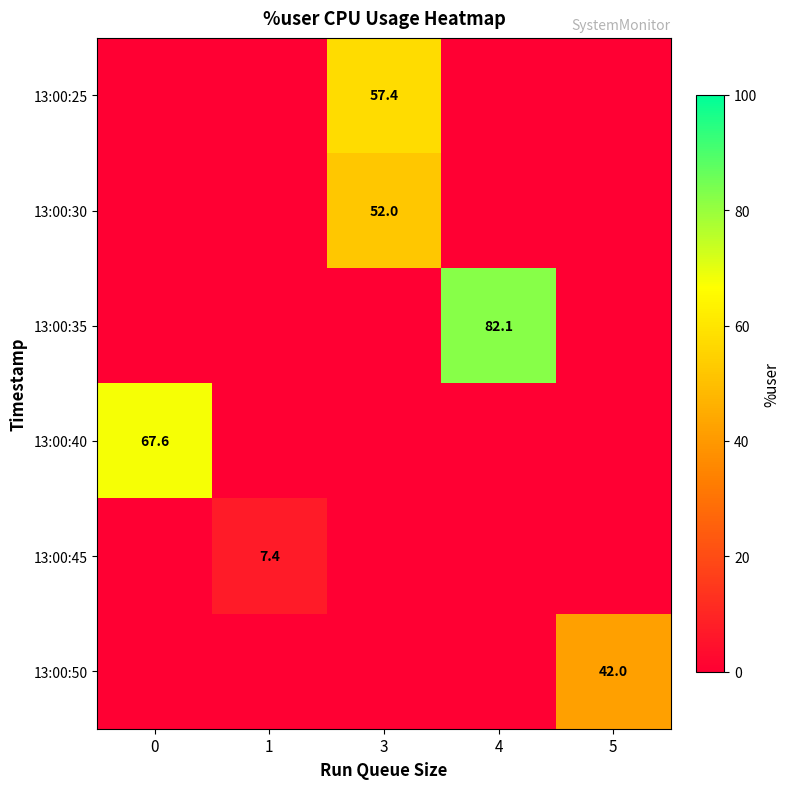

Between 0 and 3, which is larger?

3